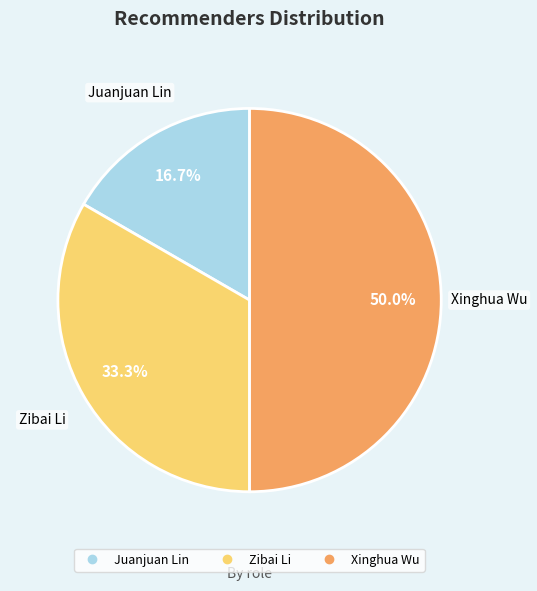

Count the number of slices in the pie.

3